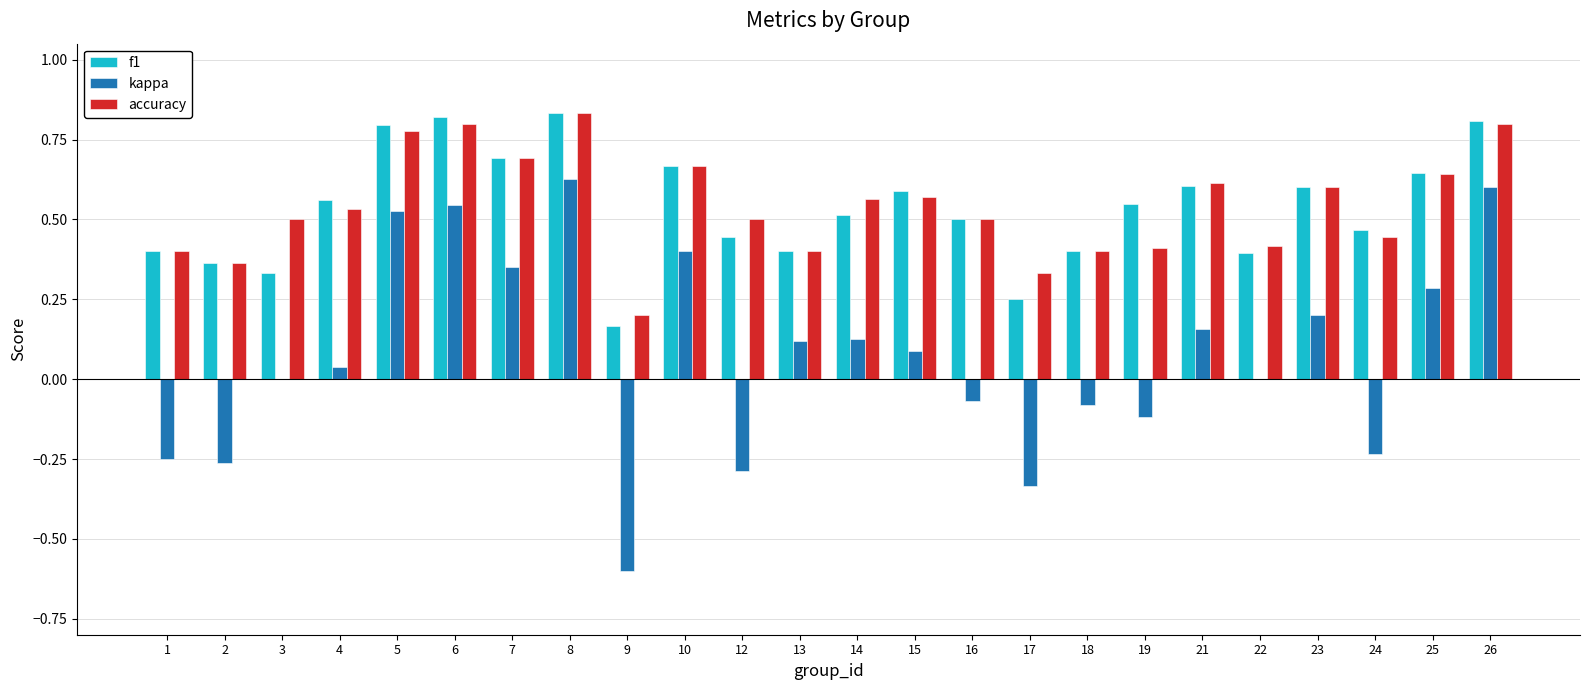

True or false: accuracy has a value of 0.4 at 19.

True